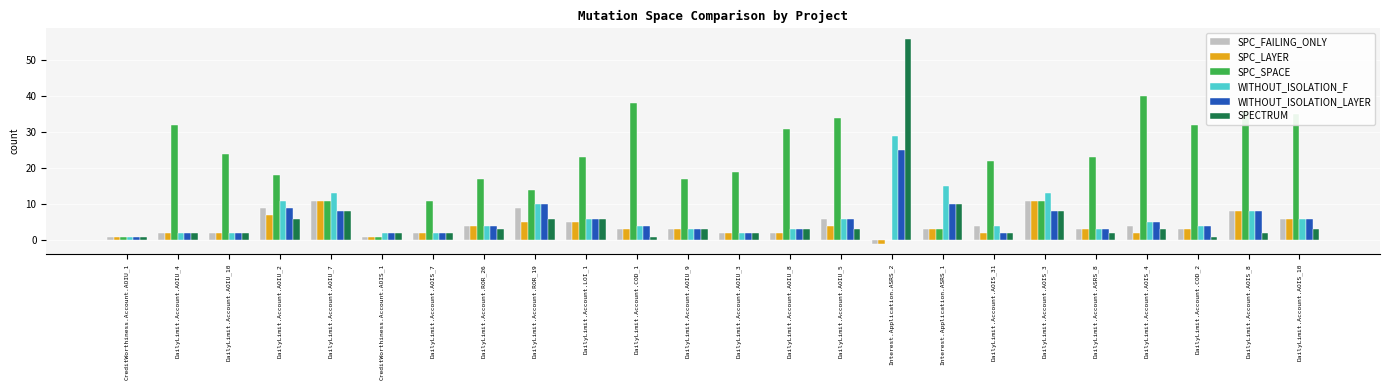

How many groups of bars are there?

24